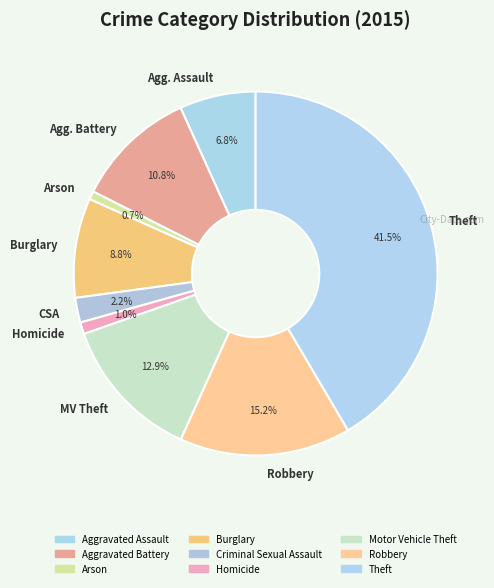

What is the largest slice in the pie chart?

Theft